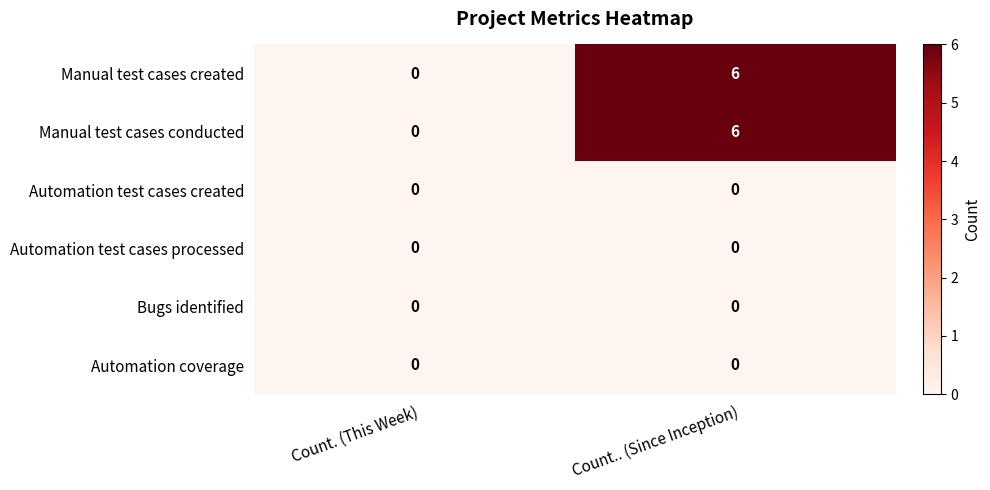

What is the spread (max minus min) of values at Count.. (Since Inception)?

6